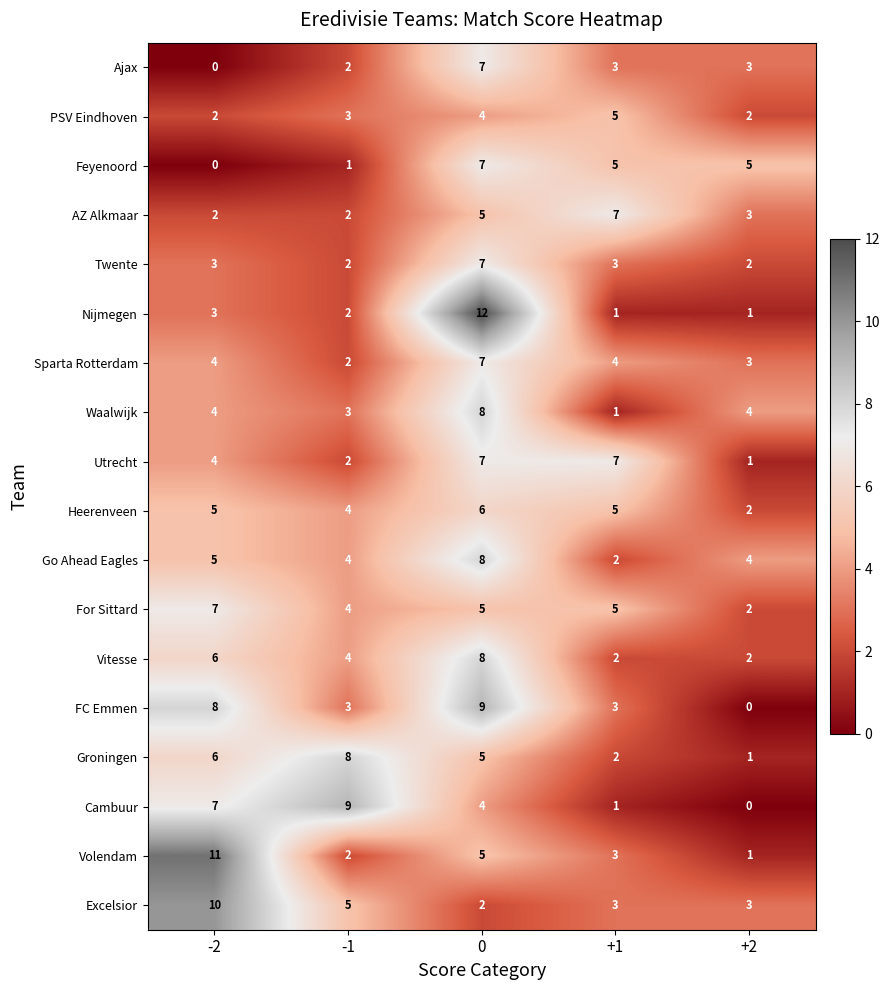

What is the greatest value displayed?

12